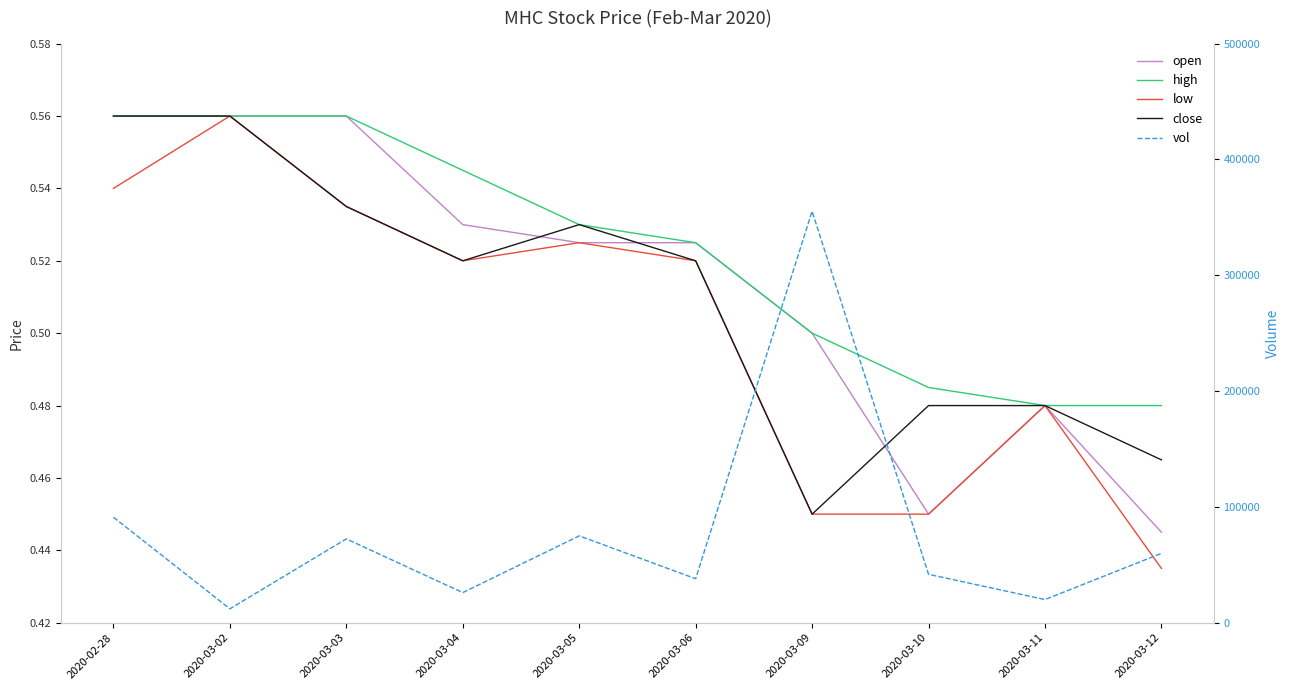

True or false: high and close cross at least once.

False